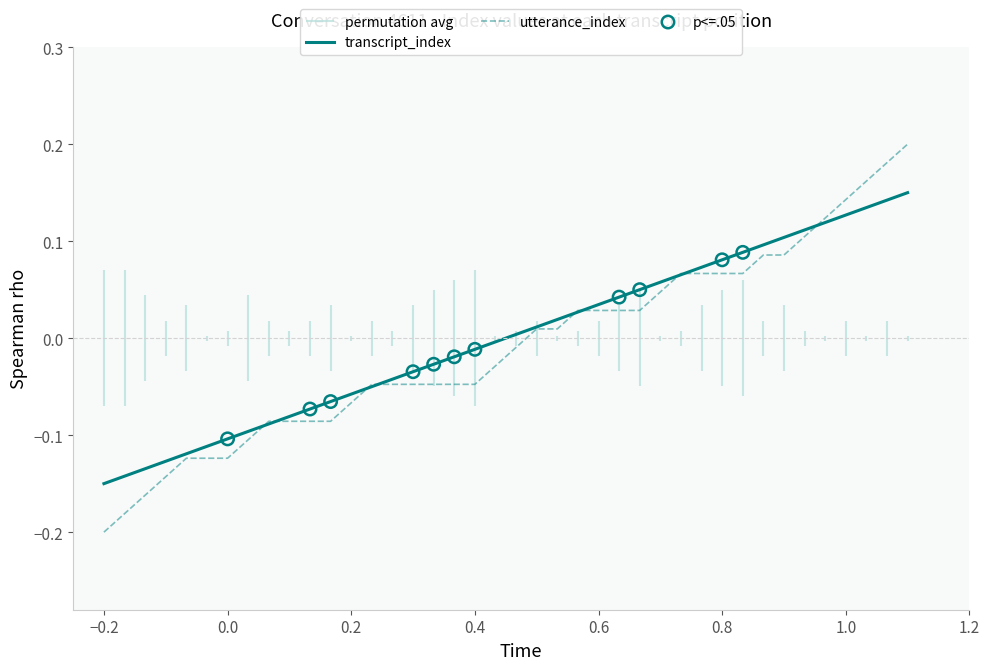

Is the value of utterance_index at 12 greater than the value of transcript_index at 32?

No